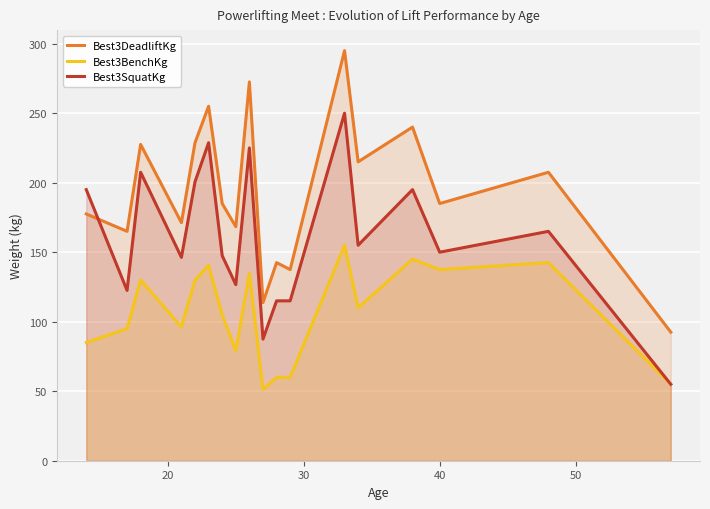

What are all the series names shown in the legend?

Best3DeadliftKg, Best3BenchKg, Best3SquatKg